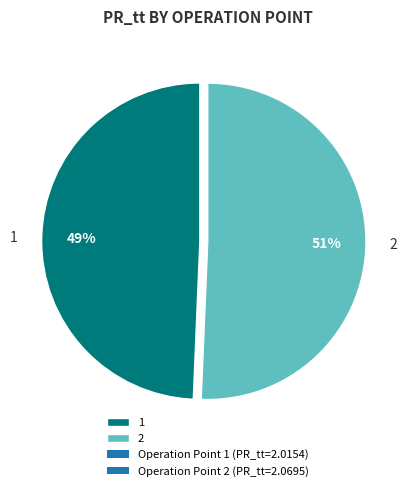

Combined, do 2 and 1 account for over 50%?

Yes